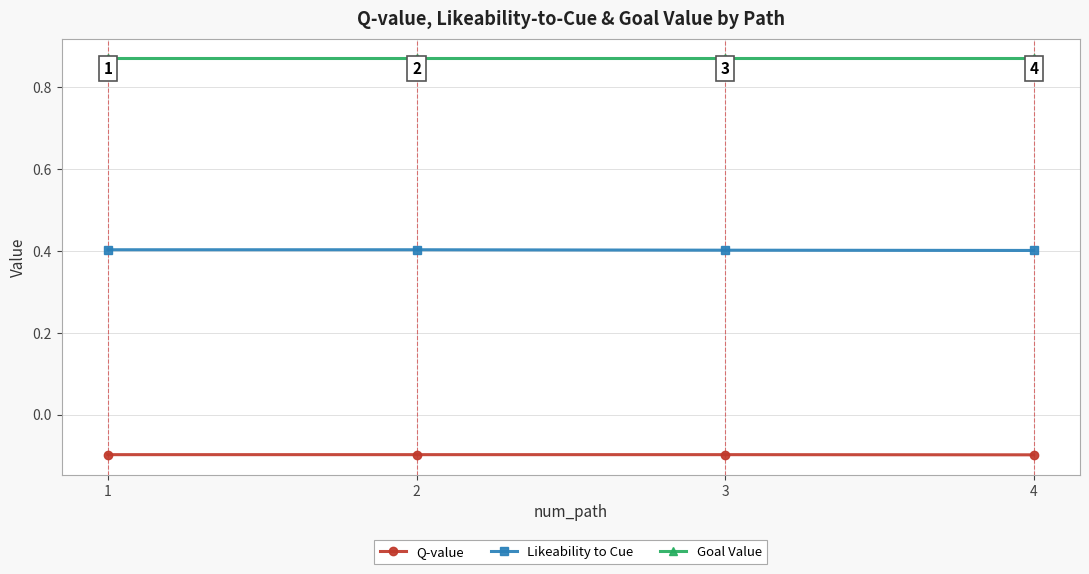

What is the difference between the highest and lowest values at 4?

1.0